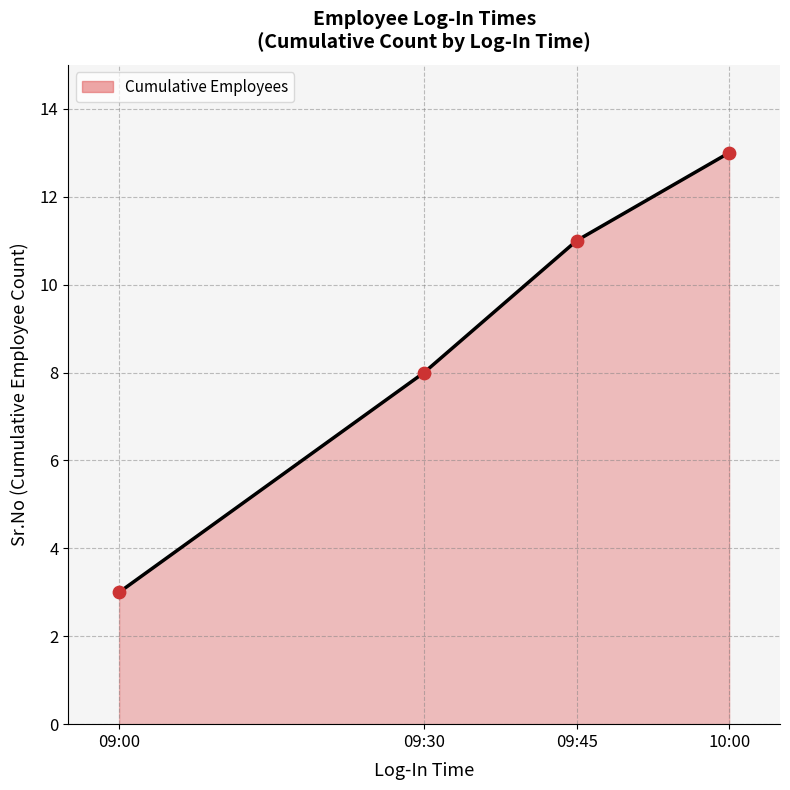

Between 09:30 and 09:30, which is larger?

09:30